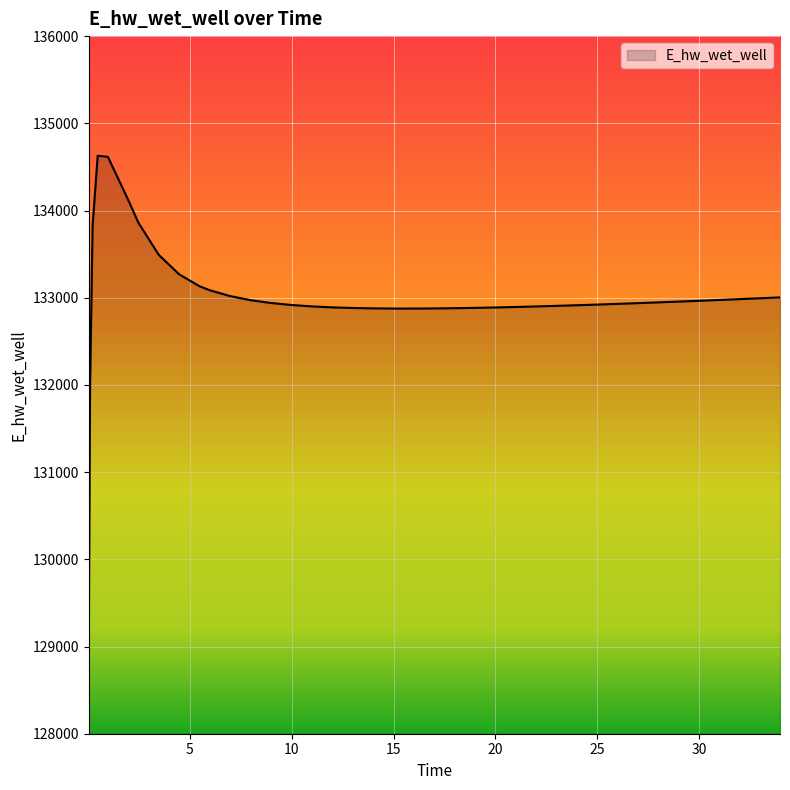

Count the number of categories in the chart.

40